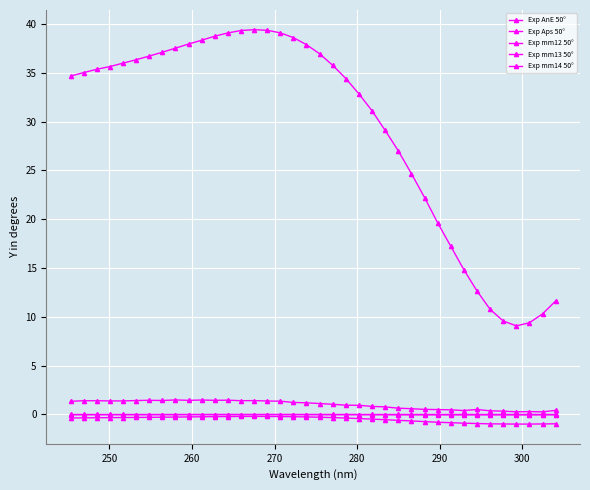

How many lines are shown in the chart?

5